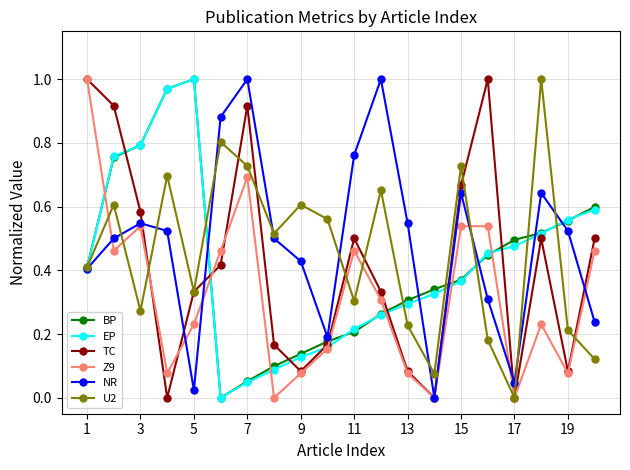

In TC, how many points are higher than both neighbors (excluding endpoints)?

4